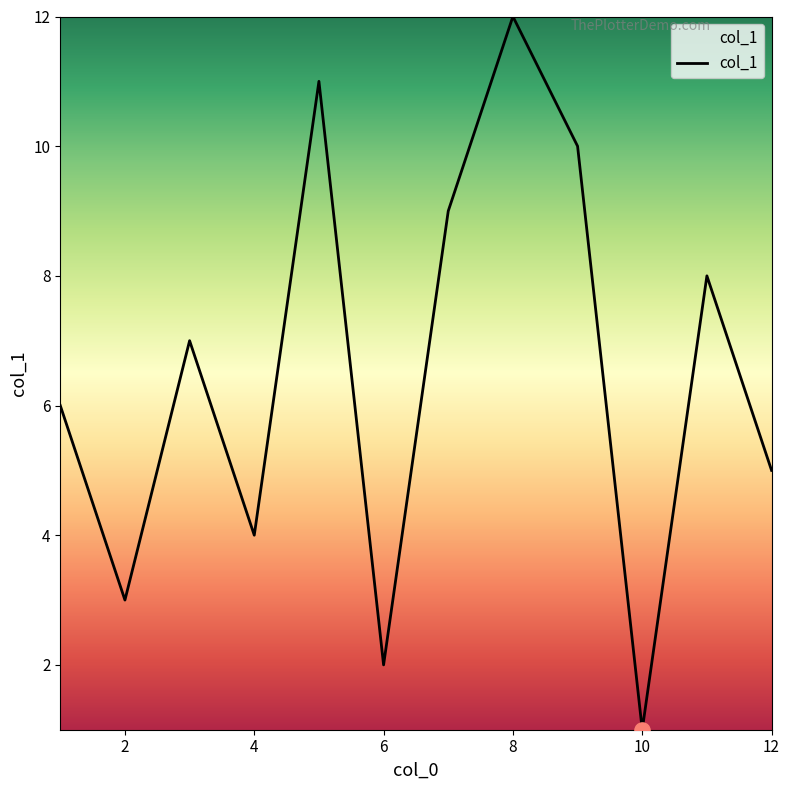

What is the difference between the maximum and minimum values?

11